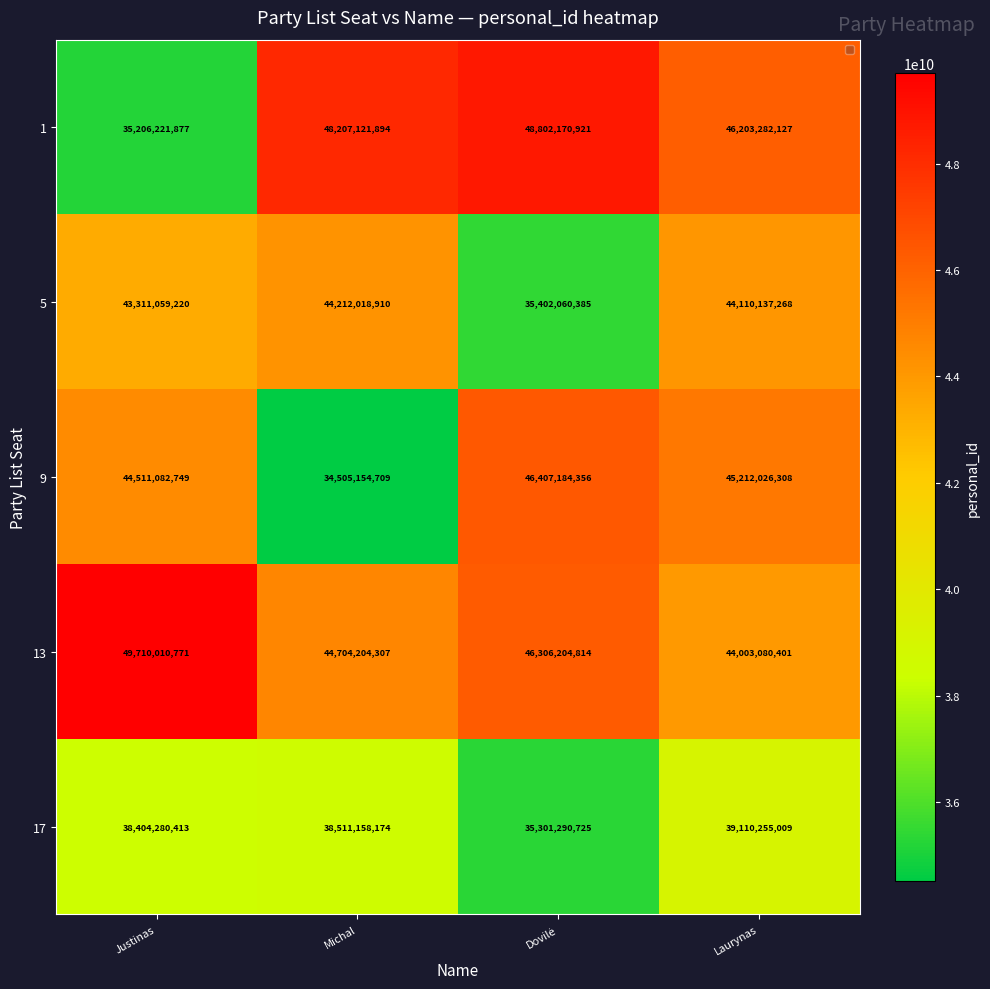

What is the sum of the 13 values at Laurynas and Michal?

88707284708